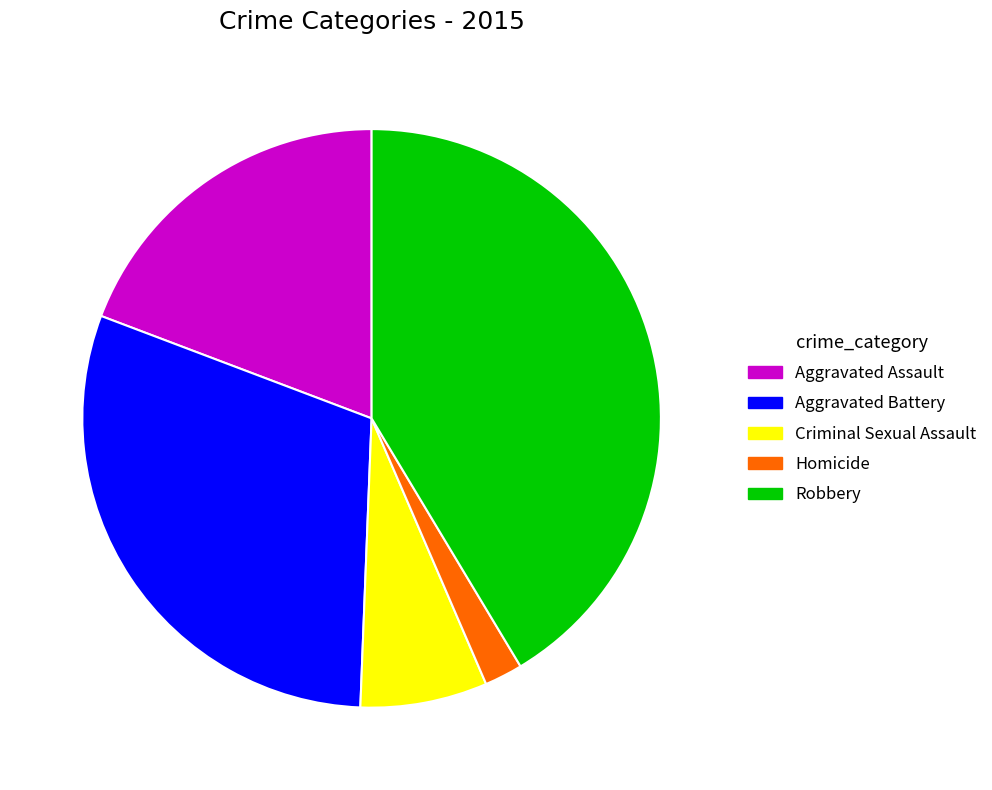

Is the sum of Robbery and Homicide greater than half?

No